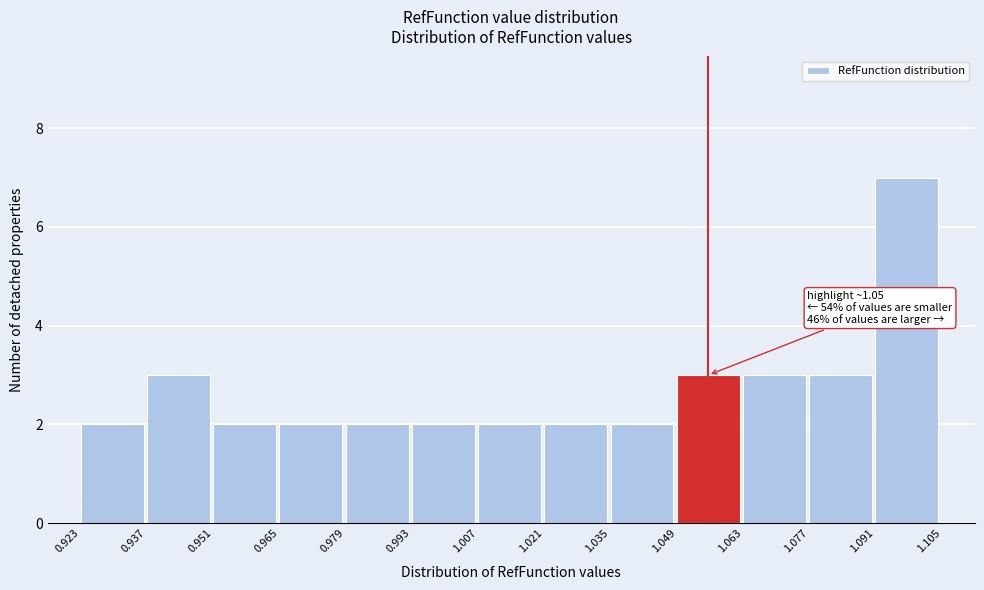

Which range on the x-axis has the tallest bar?

1.091 to 1.105